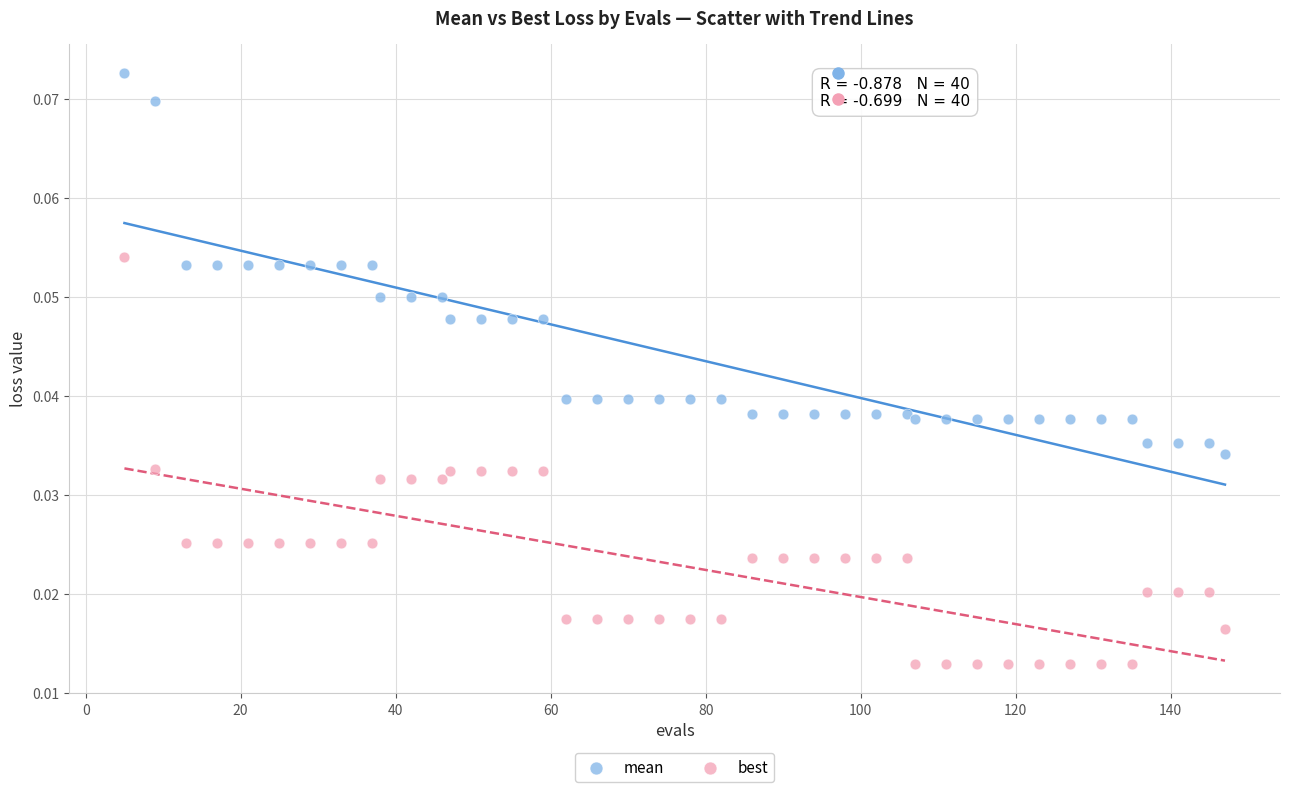

Which series reaches the maximum Y coordinate?

mean